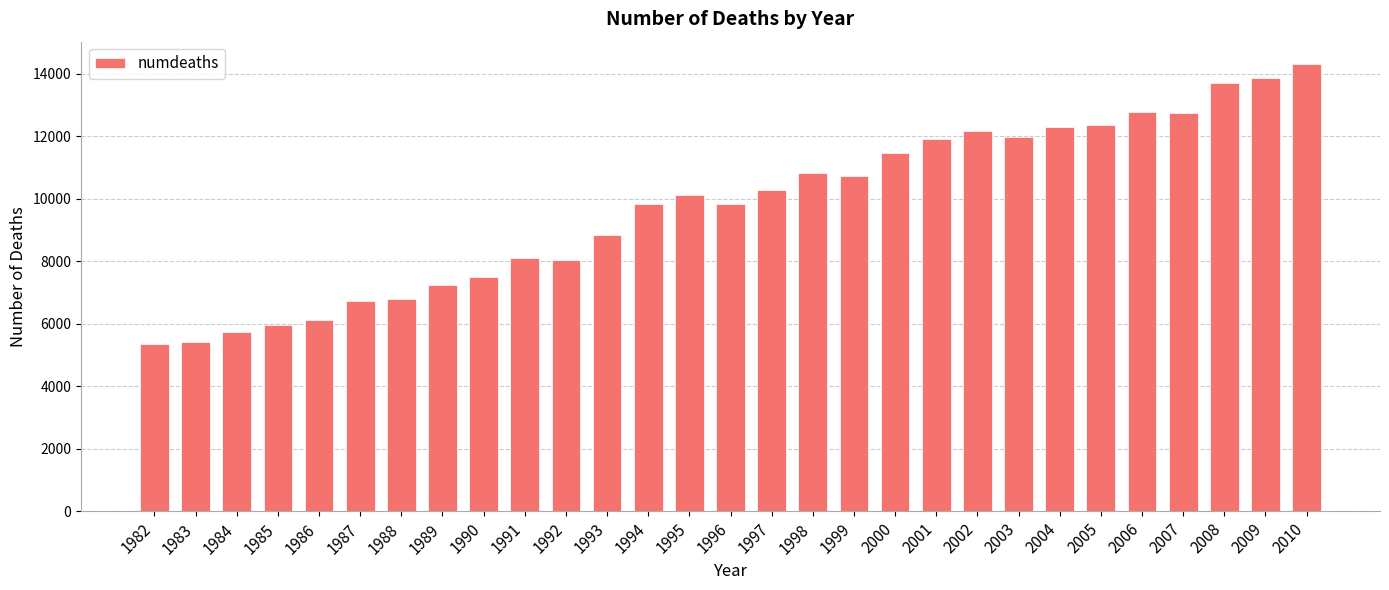

What is the maximum value shown in the chart?

14308